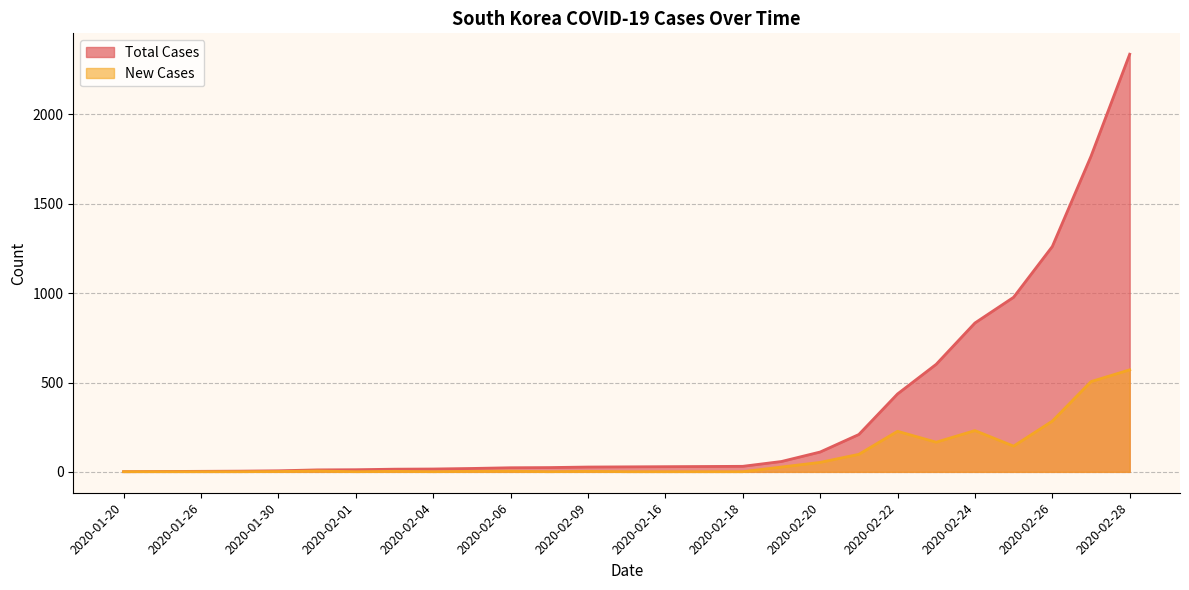

Reading left to right, what are all the values shown in this chart?

Total Cases: 2020-01-20=1	2020-01-24=2	2020-01-26=3	2020-01-27=4	2020-01-30=6	2020-01-31=11	2020-02-01=12	2020-02-02=15	2020-02-04=16	2020-02-05=19	2020-02-06=23	2020-02-07=24	2020-02-09=27	2020-02-11=28	2020-02-16=29	2020-02-17=30	2020-02-18=31	2020-02-19=58	2020-02-20=111	2020-02-21=209	2020-02-22=436	2020-02-23=602	2020-02-24=833	2020-02-25=977	2020-02-26=1261	2020-02-27=1766	2020-02-28=2337
New Cases: 2020-01-20=1	2020-01-24=1	2020-01-26=1	2020-01-27=1	2020-01-30=2	2020-01-31=5	2020-02-01=1	2020-02-02=3	2020-02-04=1	2020-02-05=3	2020-02-06=4	2020-02-07=1	2020-02-09=3	2020-02-11=1	2020-02-16=1	2020-02-17=1	2020-02-18=1	2020-02-19=27	2020-02-20=53	2020-02-21=98	2020-02-22=227	2020-02-23=166	2020-02-24=231	2020-02-25=144	2020-02-26=284	2020-02-27=505	2020-02-28=571